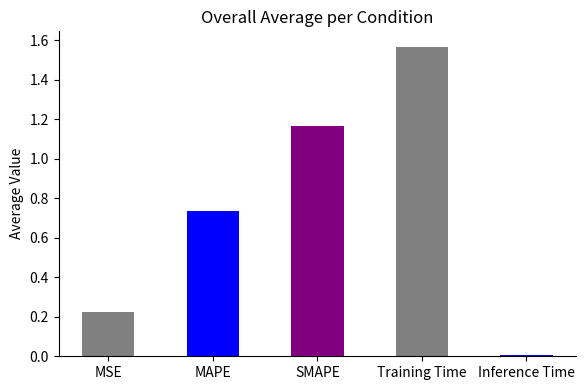

List the labels in order of value, smallest first.

Inference Time, MSE, MAPE, SMAPE, Training Time